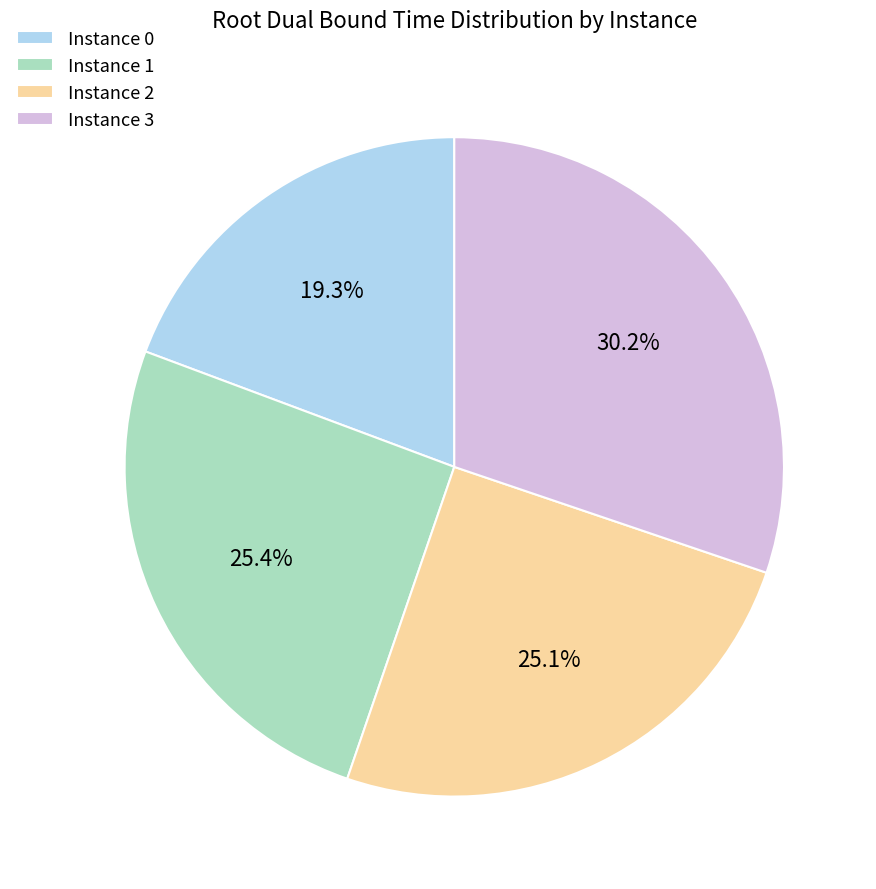

What is the ratio of the value at Instance 2 to the value at Instance 0?

1.3